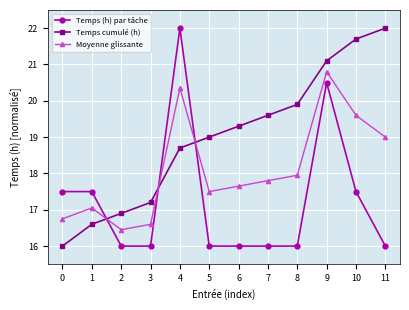

What is the value of the Moyenne glissante point at the 6th from the left?

17.5